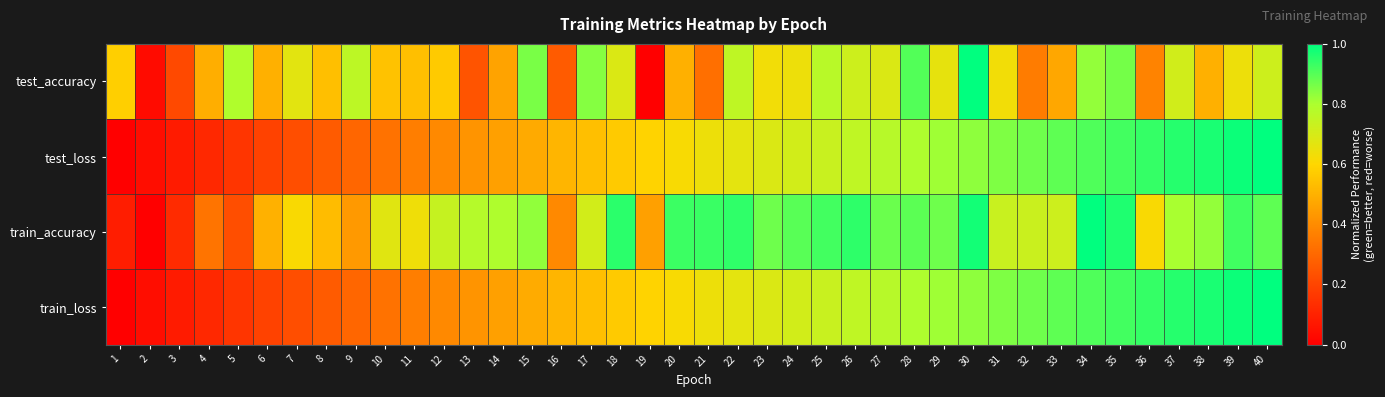

Reading left to right, transcribe all the data shown in this chart.

test_accuracy: 1=0.6	2=0.0	3=0.2	4=0.5	5=0.8	6=0.5	7=0.7	8=0.5	9=0.8	10=0.5	11=0.5	12=0.6	13=0.2	14=0.5	15=0.9	16=0.3	17=0.8	18=0.7	19=0.0	20=0.5	21=0.3	22=0.8	23=0.6	24=0.6	25=0.8	26=0.7	27=0.7	28=0.9	29=0.7	30=1.0	31=0.6	32=0.4	33=0.5	34=0.8	35=0.9	36=0.4	37=0.7	38=0.5	39=0.6	40=0.7
test_loss: 1=0.0	2=0.0	3=0.1	4=0.1	5=0.2	6=0.2	7=0.2	8=0.3	9=0.3	10=0.3	11=0.4	12=0.4	13=0.4	14=0.5	15=0.5	16=0.5	17=0.5	18=0.6	19=0.6	20=0.6	21=0.6	22=0.7	23=0.7	24=0.7	25=0.7	26=0.8	27=0.8	28=0.8	29=0.8	30=0.8	31=0.9	32=0.9	33=0.9	34=0.9	35=0.9	36=0.9	37=1.0	38=1.0	39=1.0	40=1.0
train_accuracy: 1=0.1	2=0.0	3=0.1	4=0.3	5=0.2	6=0.5	7=0.6	8=0.5	9=0.4	10=0.7	11=0.6	12=0.7	13=0.8	14=0.8	15=0.8	16=0.4	17=0.7	18=0.9	19=0.5	20=0.9	21=0.9	22=0.9	23=0.9	24=0.9	25=0.9	26=0.9	27=0.9	28=0.9	29=0.9	30=1.0	31=0.7	32=0.7	33=0.7	34=1.0	35=1.0	36=0.6	37=0.8	38=0.8	39=0.9	40=0.9
train_loss: 1=0.0	2=0.0	3=0.1	4=0.1	5=0.2	6=0.2	7=0.2	8=0.3	9=0.3	10=0.3	11=0.4	12=0.4	13=0.4	14=0.5	15=0.5	16=0.5	17=0.5	18=0.6	19=0.6	20=0.6	21=0.6	22=0.7	23=0.7	24=0.7	25=0.7	26=0.8	27=0.8	28=0.8	29=0.8	30=0.8	31=0.9	32=0.9	33=0.9	34=0.9	35=0.9	36=0.9	37=1.0	38=1.0	39=1.0	40=1.0